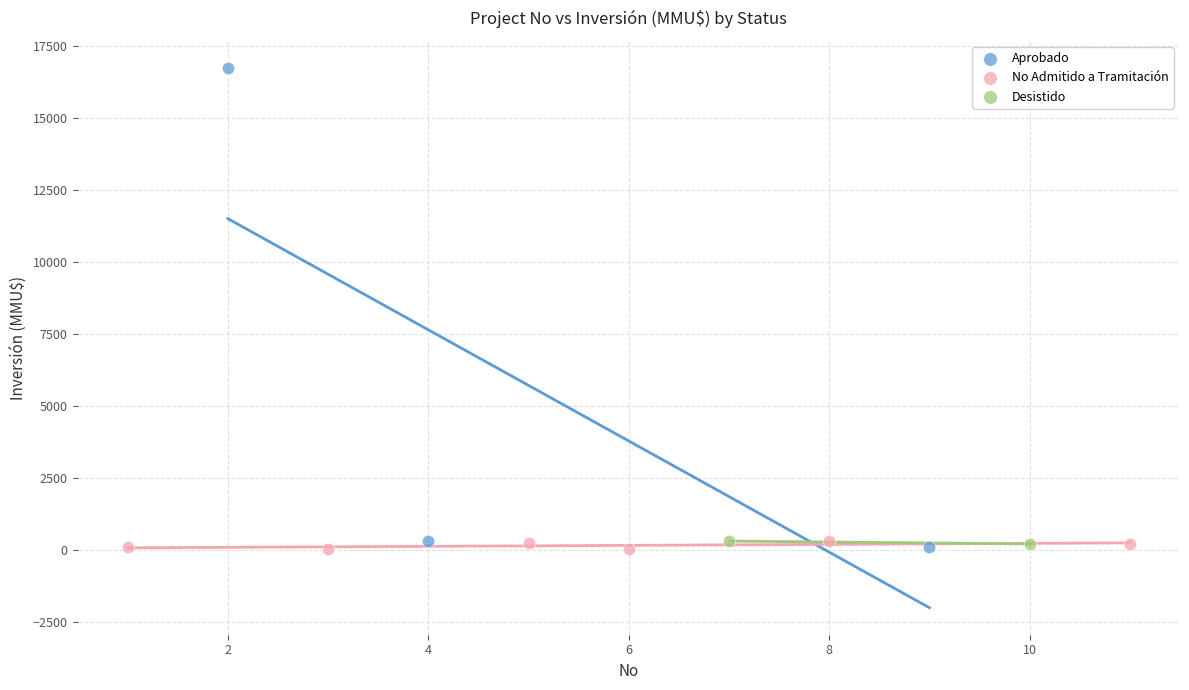

What are all the series names shown in the legend?

Aprobado, No Admitido a Tramitación, Desistido